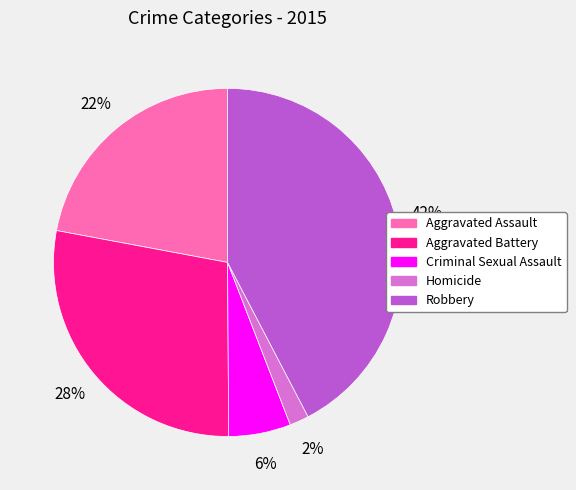

How many segments does this pie chart have?

5